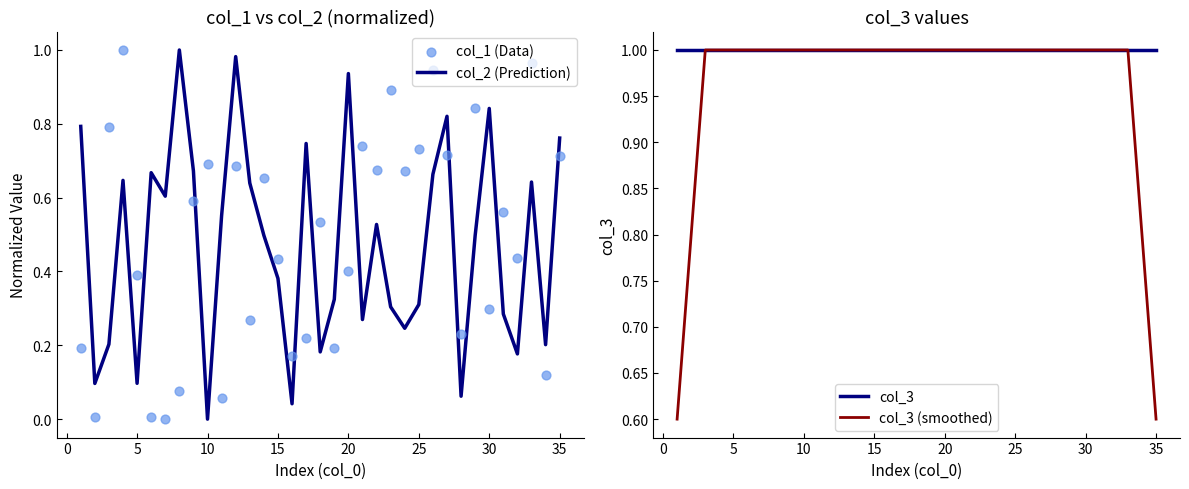

What are all the series names shown in the legend?

col_2 (Prediction), col_1 (Data), col_3, col_3 (smoothed)